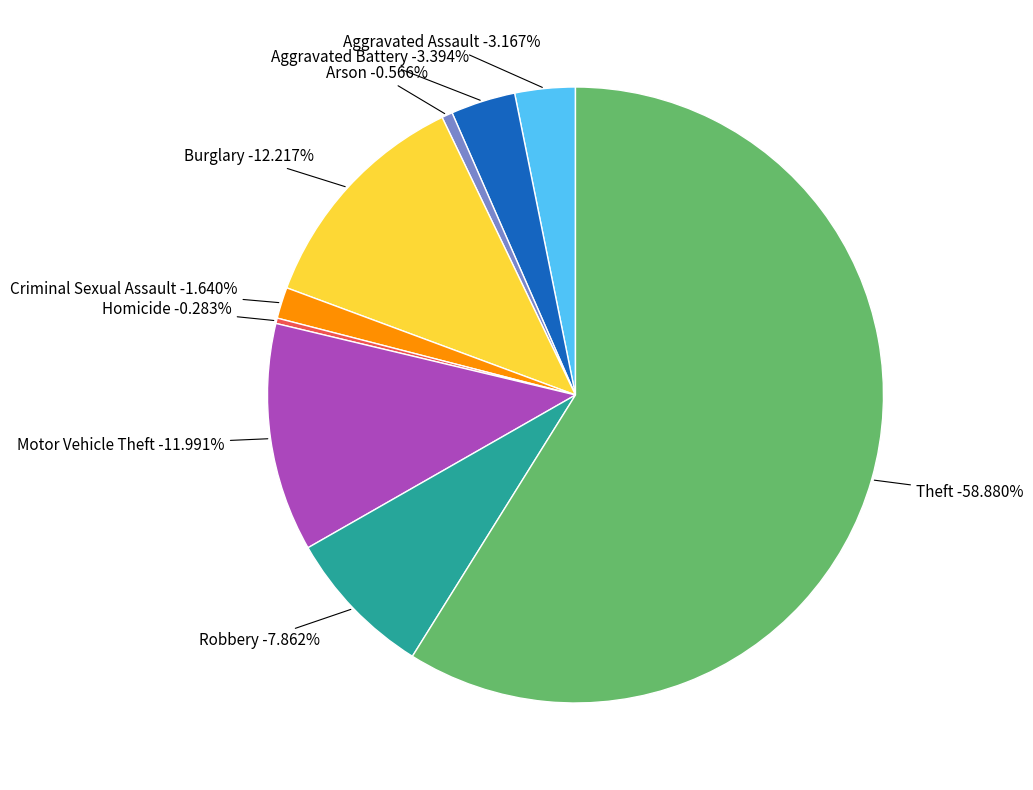

The Arson slice represents 6% of the pie. True or false?

False